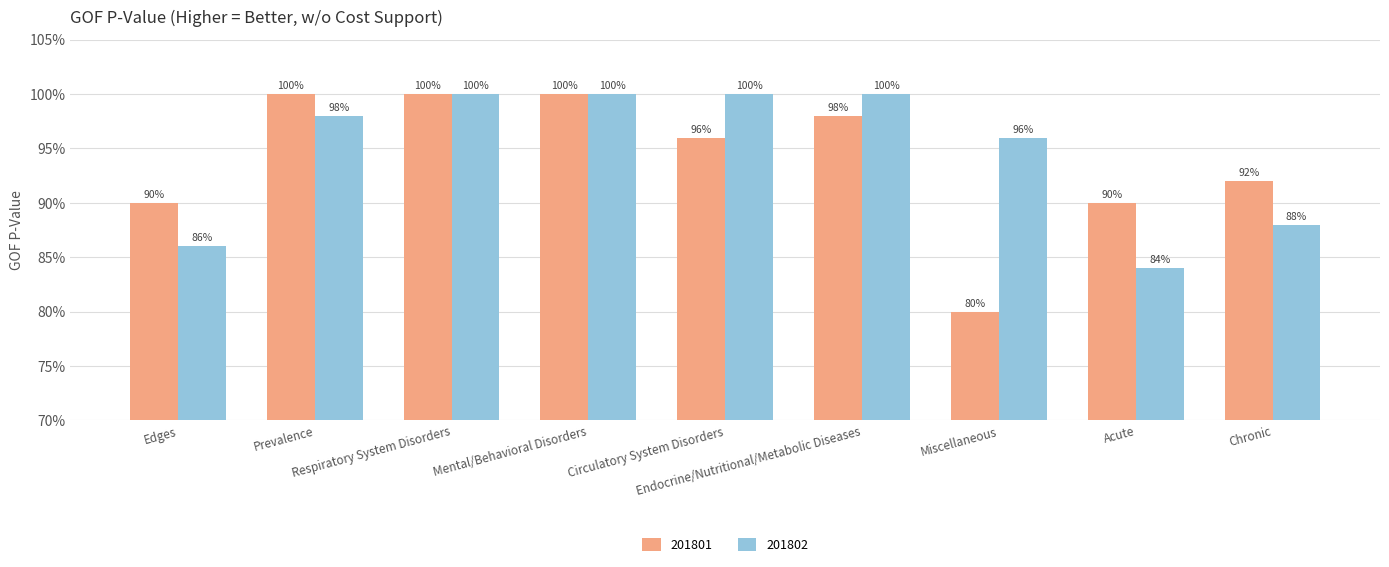

What is the total value across all series at Respiratory System Disorders?

2.0